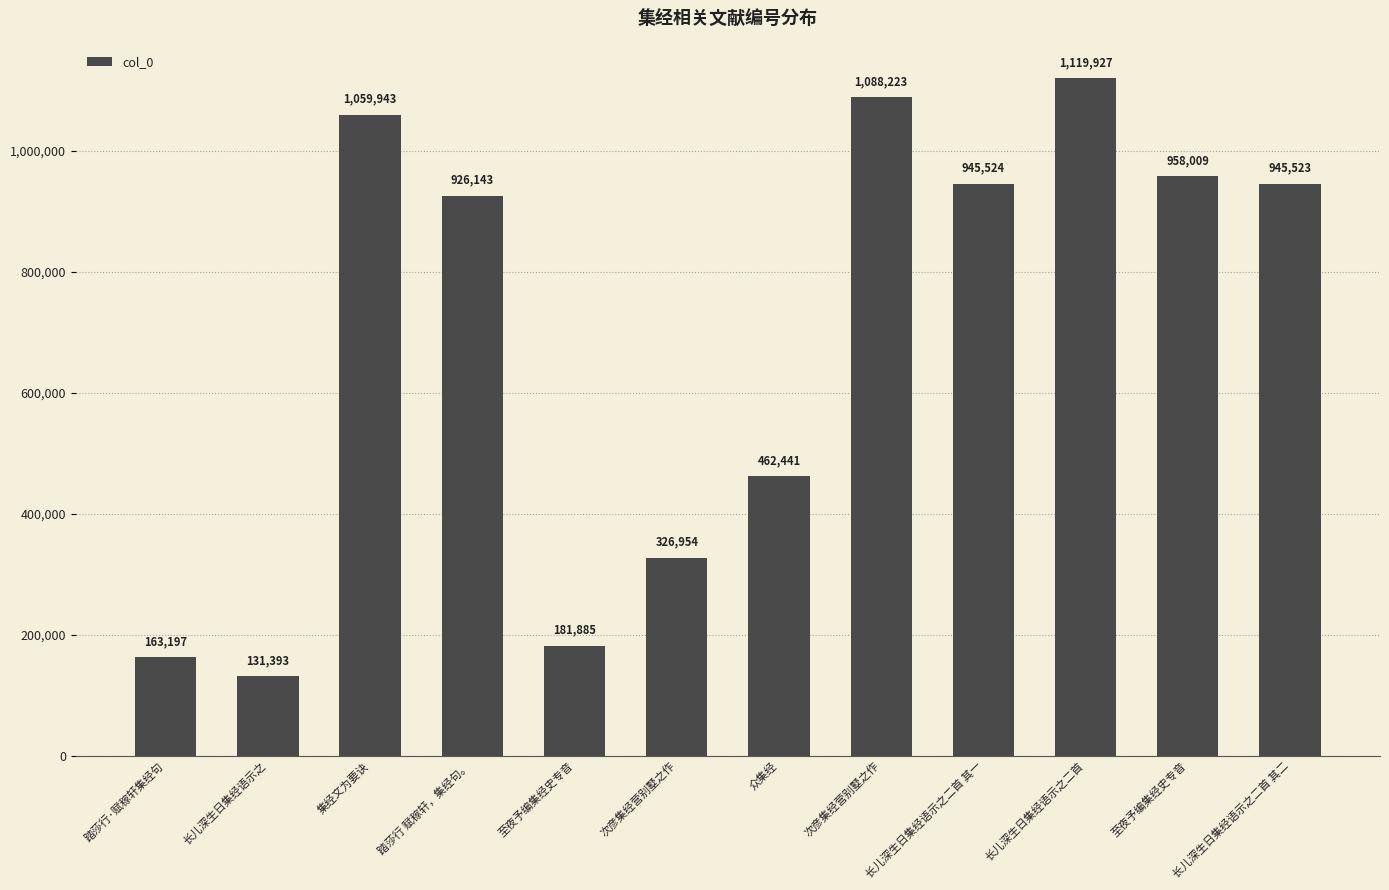

Are the bars horizontal?

No